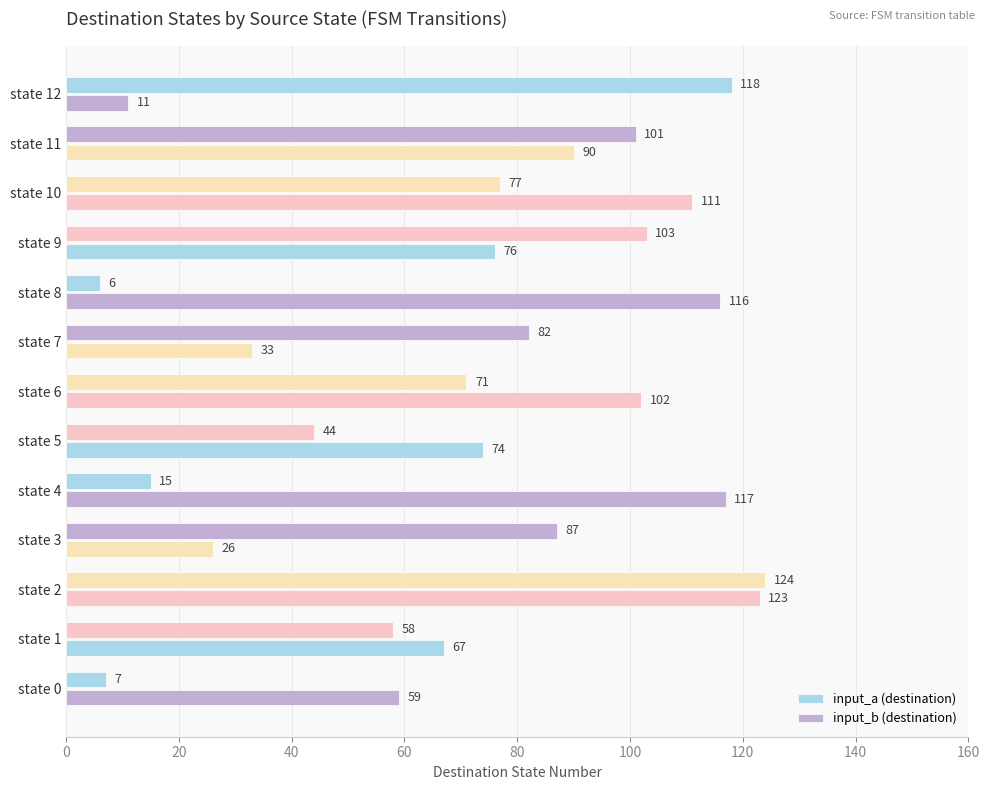

Count the number of categories in the chart.

13